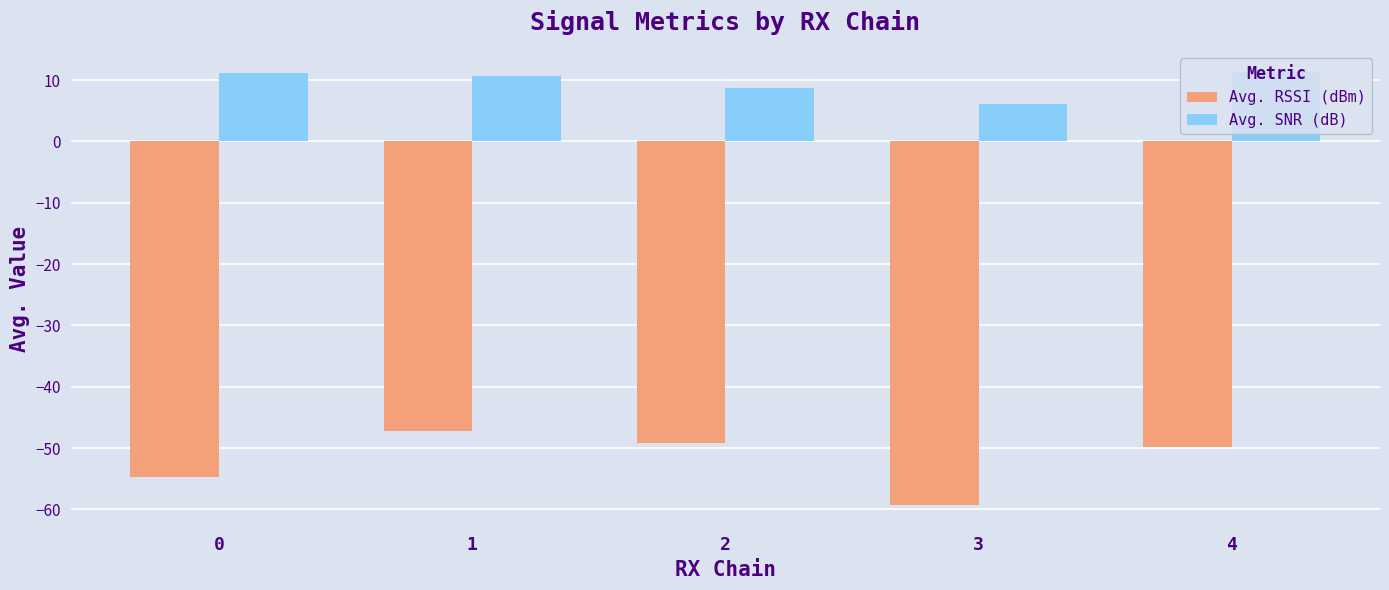

At which label is Avg. SNR (dB) closest to 8?

2